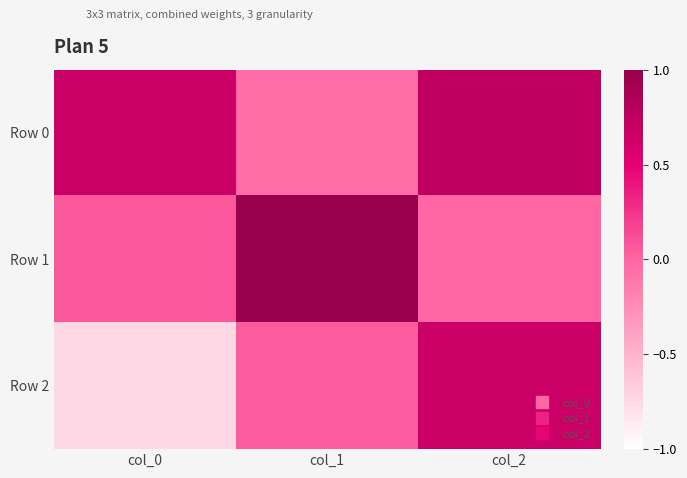

How many distinct data groups are displayed?

3